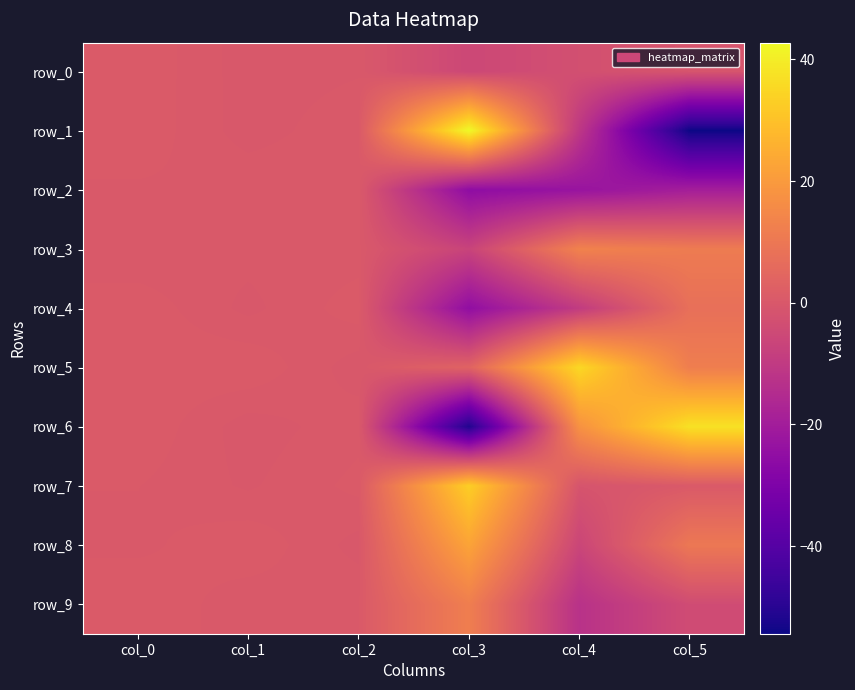

The row_8 series shows -1.7 at col_4. True or false?

False